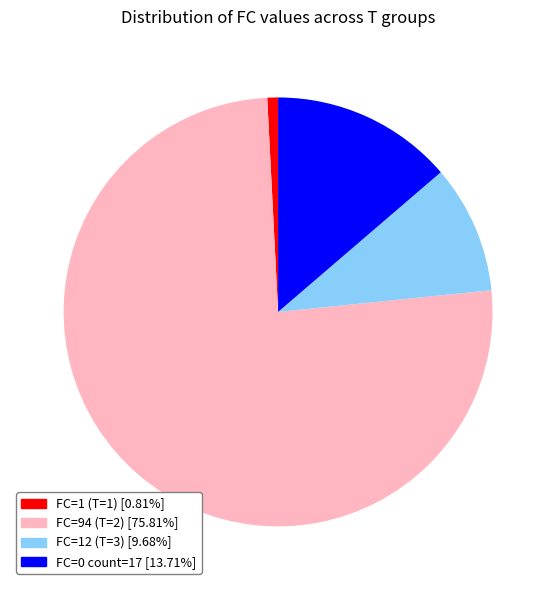

Count the number of slices in the pie.

4